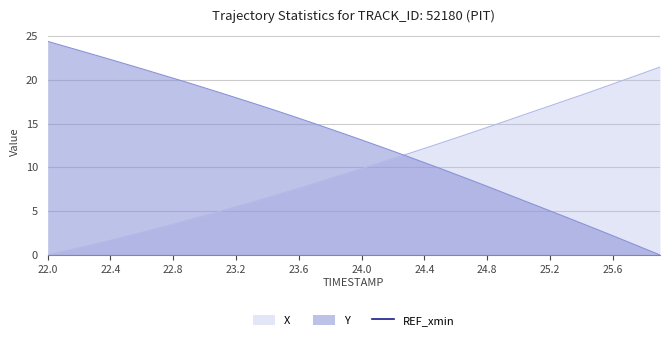

Between which two adjacent categories do Y and X first intersect?

24.2 and 24.3